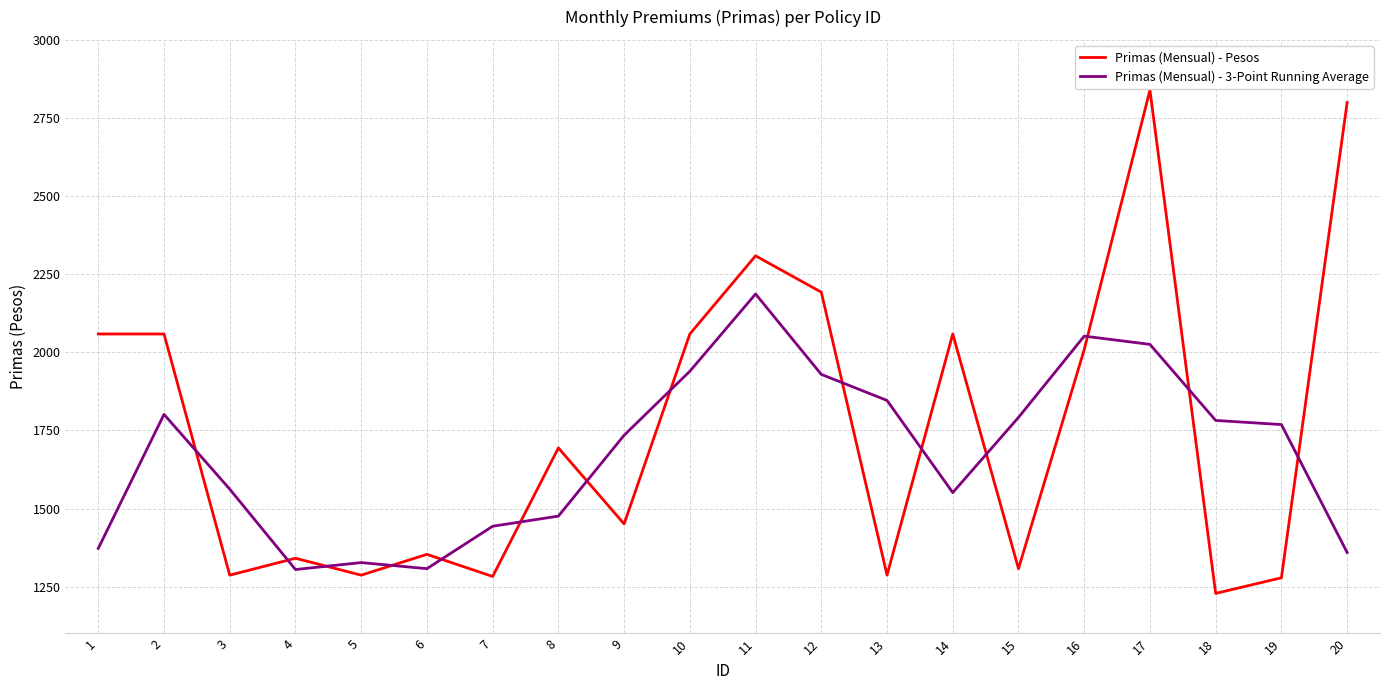

Between 7 and 19, which series saw the biggest shift?

Primas (Mensual) - 3-Point Running Average